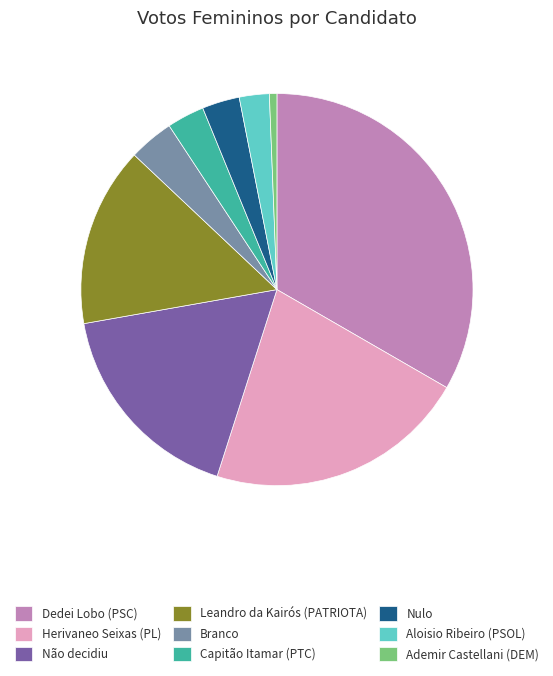

The Herivaneo Seixas (PL) slice represents 16% of the pie. True or false?

False